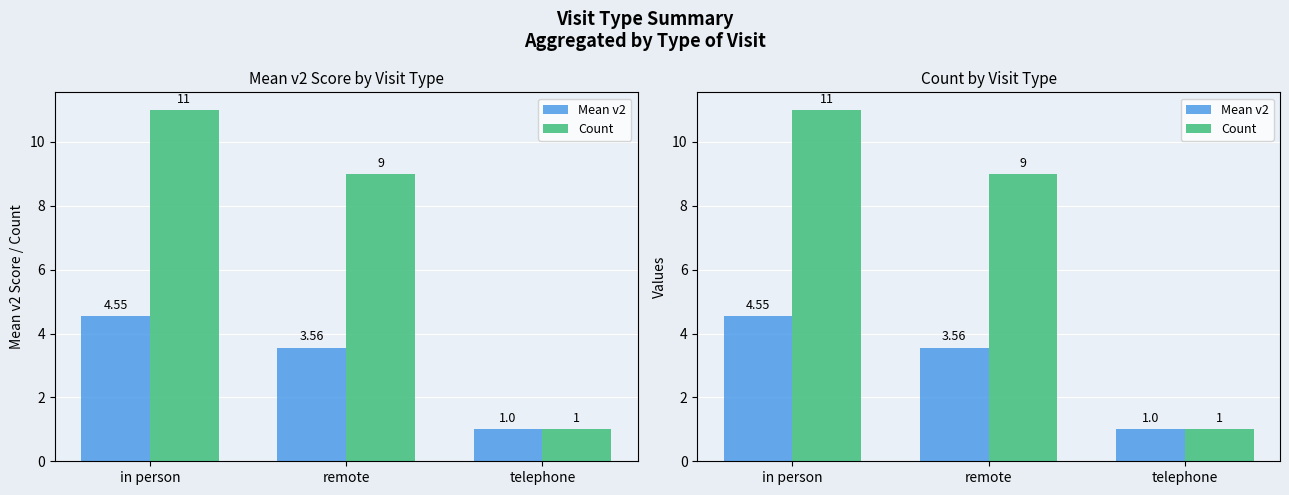

How many data points does each series have?

3